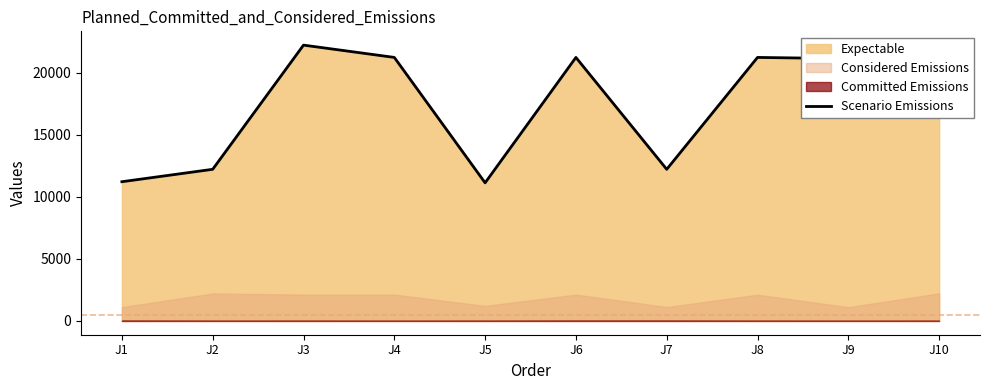

Rank the categories by value from highest to lowest.

J3, J4, J6, J8, J9, J10, J2, J7, J1, J5